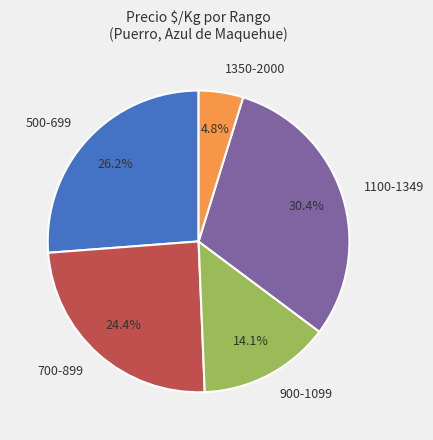

Is there any slice that represents more than half of the pie?

No